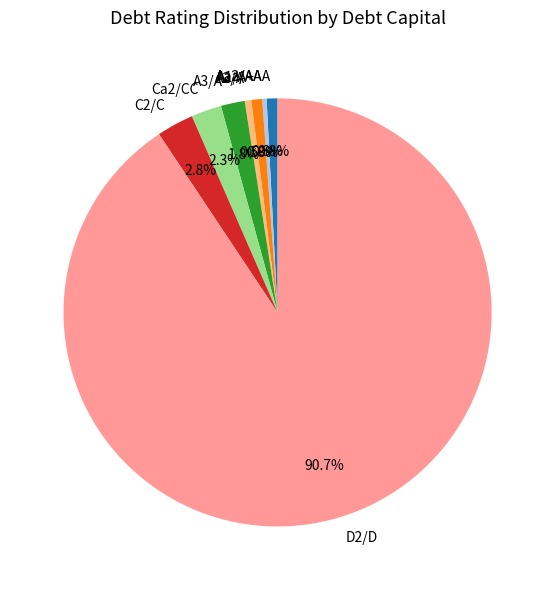

To the nearest percent, what is the average slice percentage?

12%